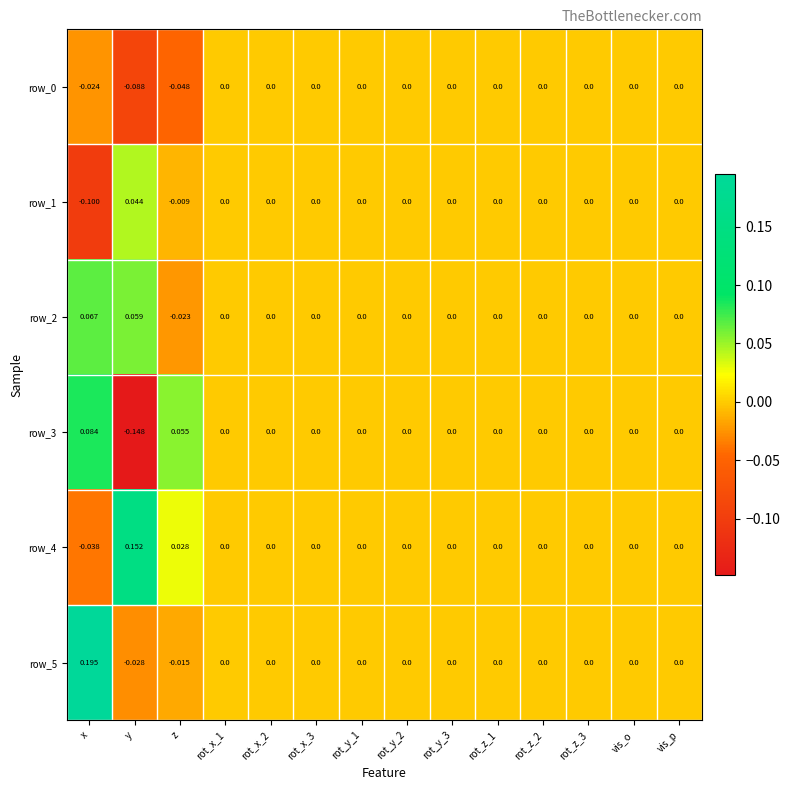

At which category does the chart reach its peak across all series?

x